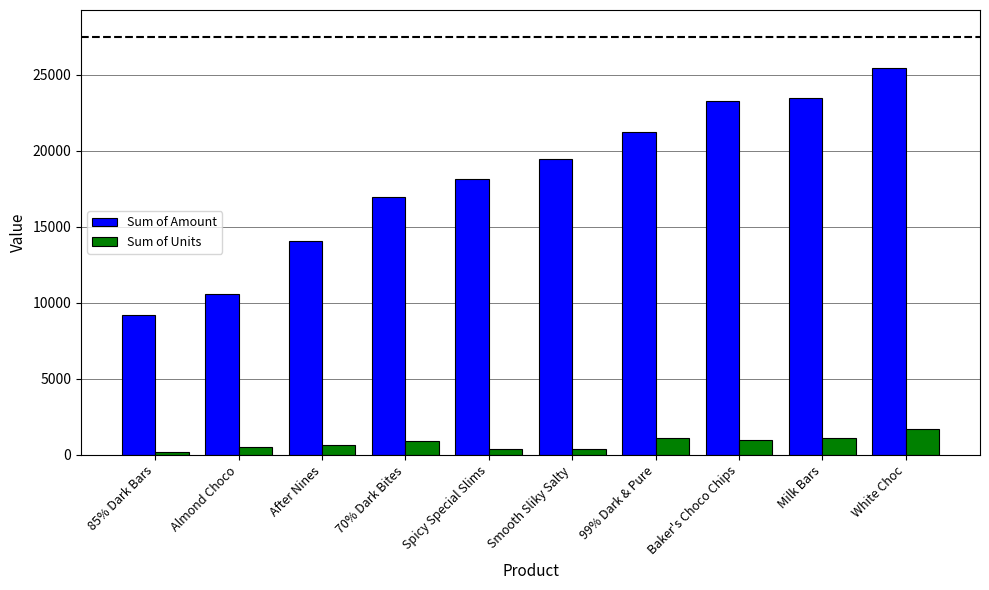

List the series in order of their overall mean, highest first.

Sum of Amount, Sum of Units